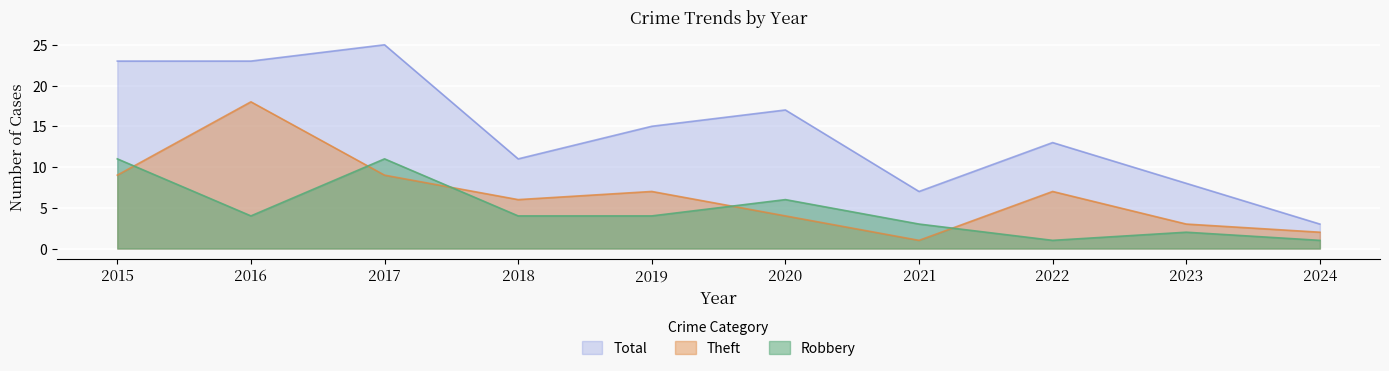

What is the sum of the Robbery values at 2018 and 2024?

5